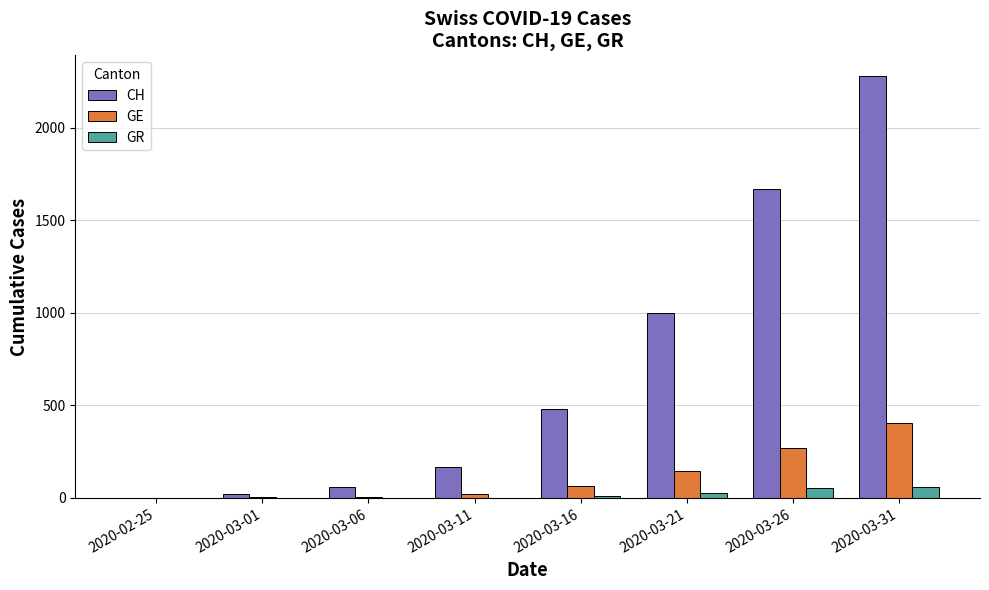

What is the sum of all GE values?

918